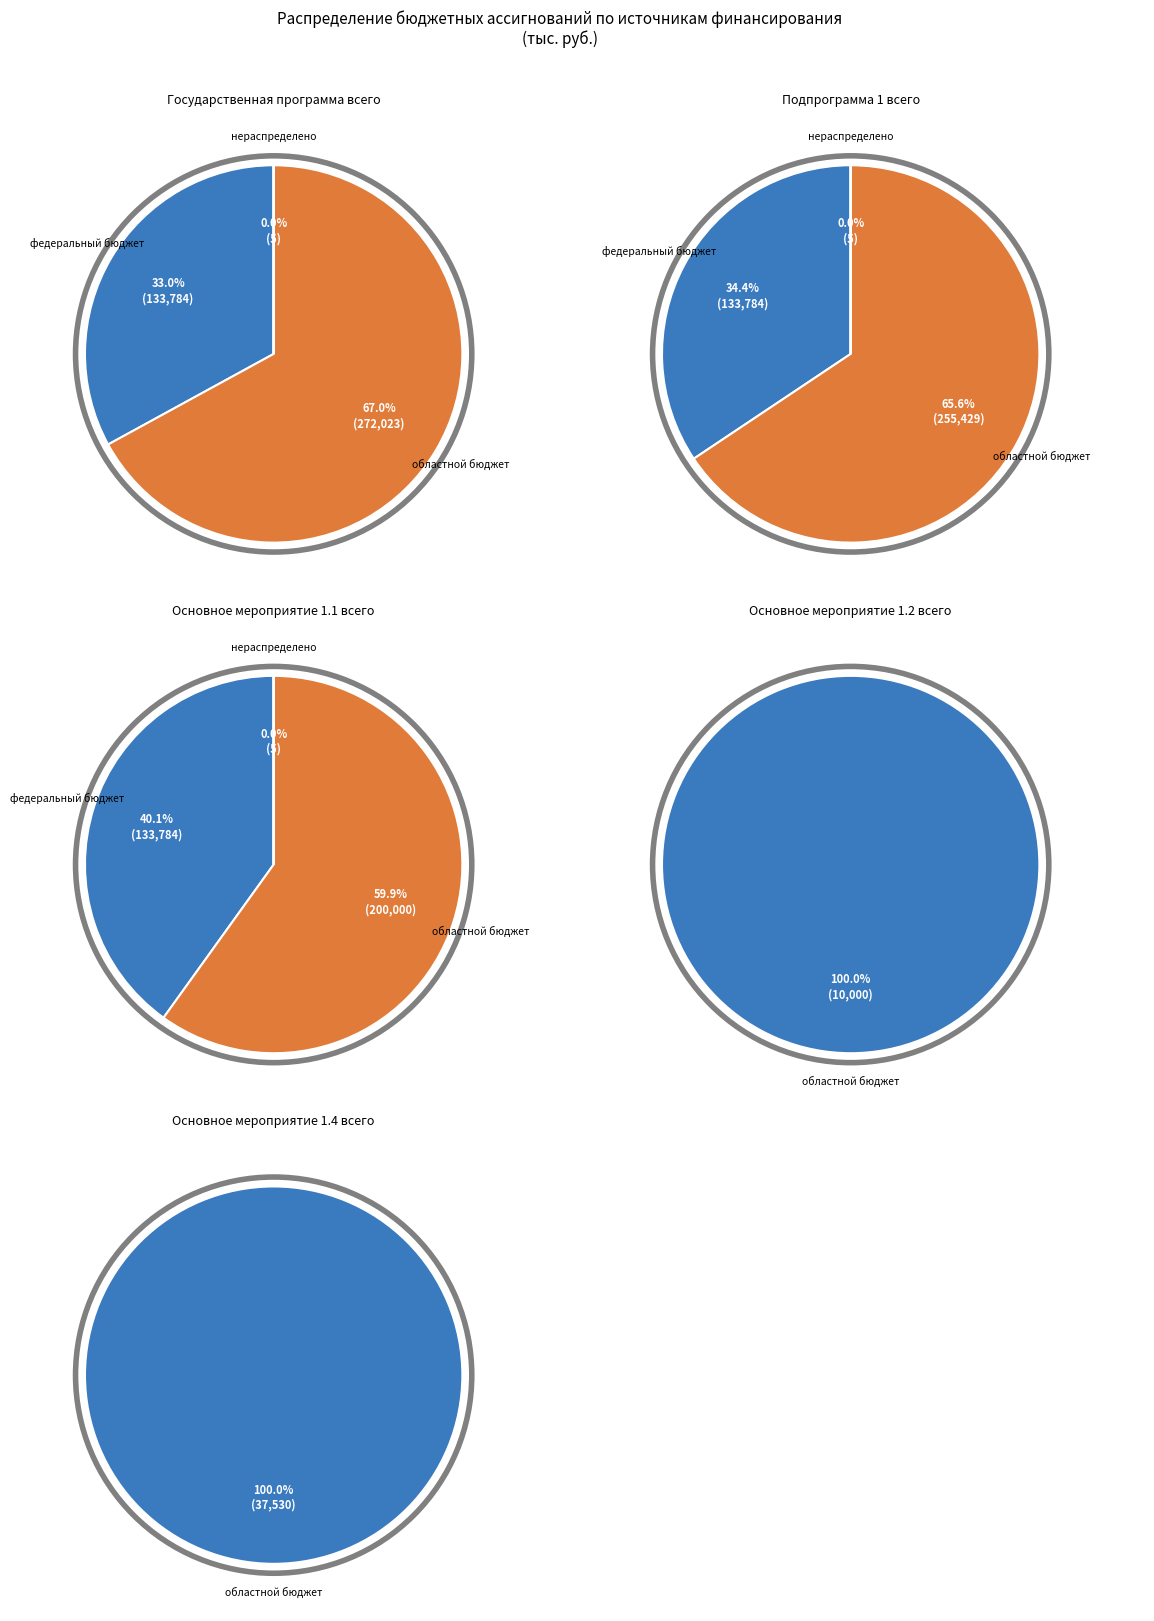

True or false: федеральный бюджет accounts for 41% of the total.

False